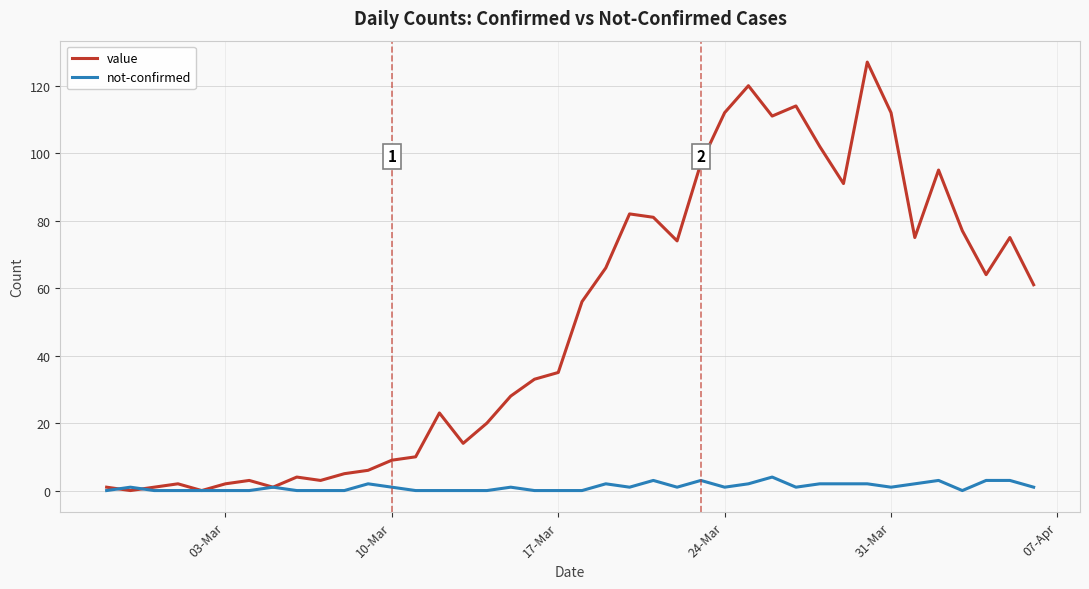

Which series has the largest total across all categories?

value